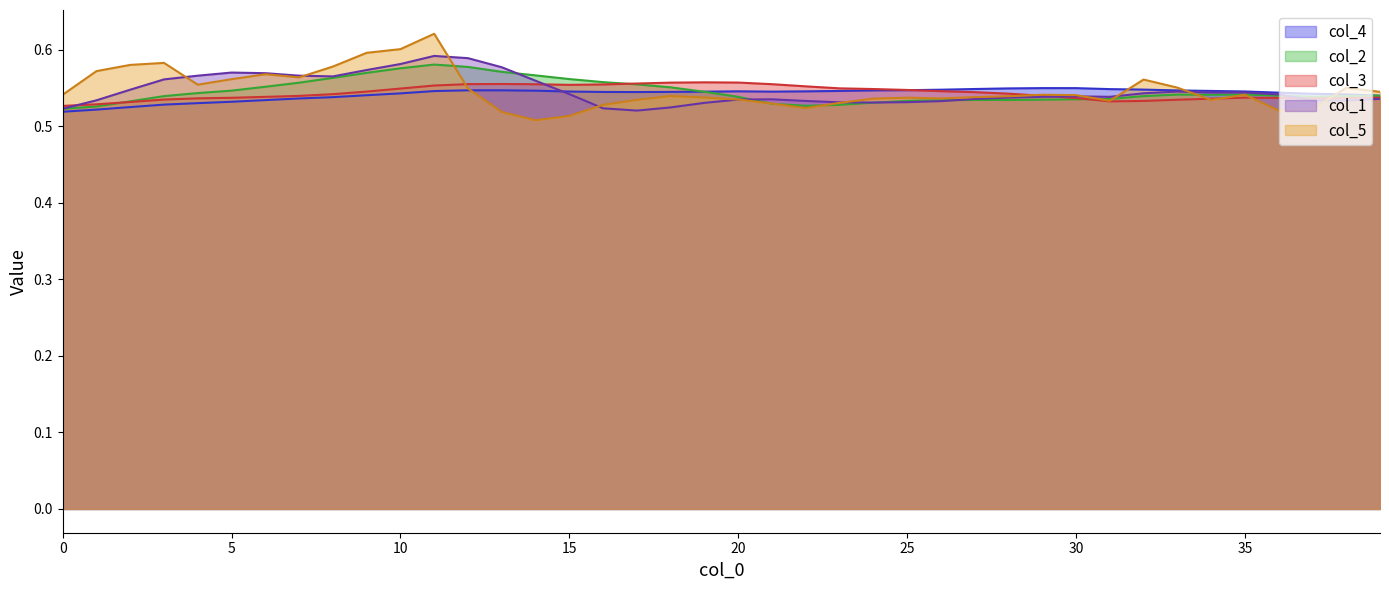

How many data points does each series have?

40